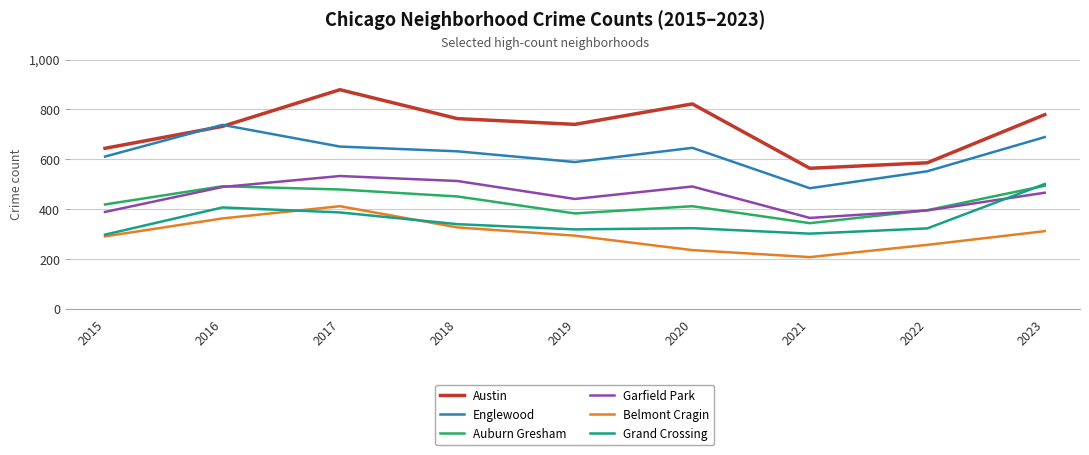

What is the maximum value shown in the chart?

879